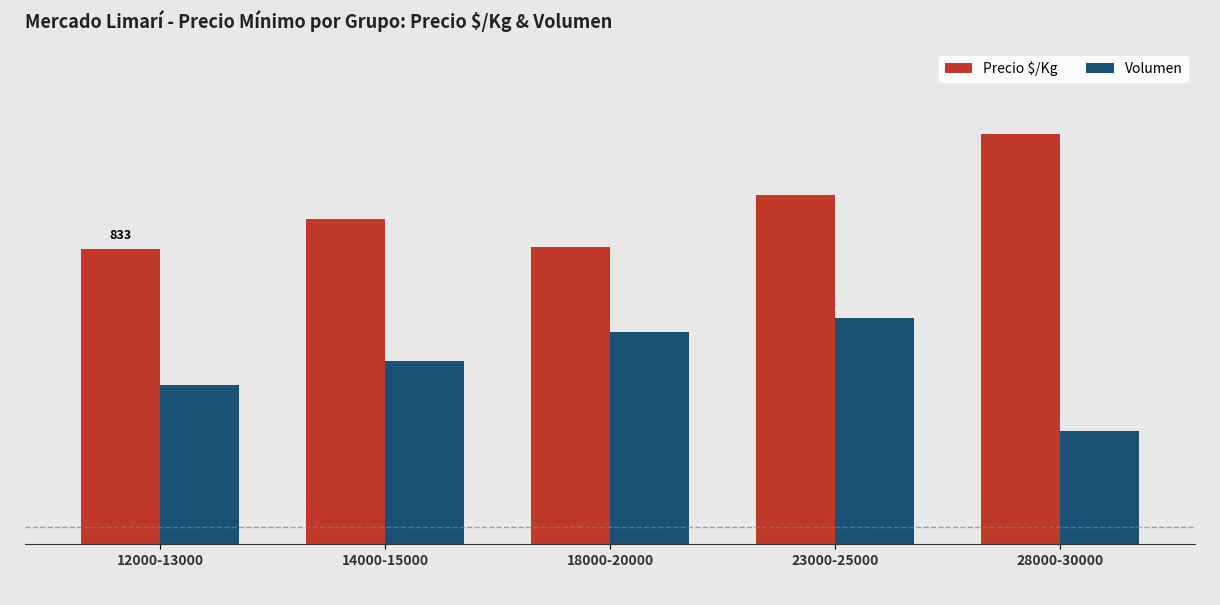

Are the bars grouped side by side (vs. stacked)?

Yes